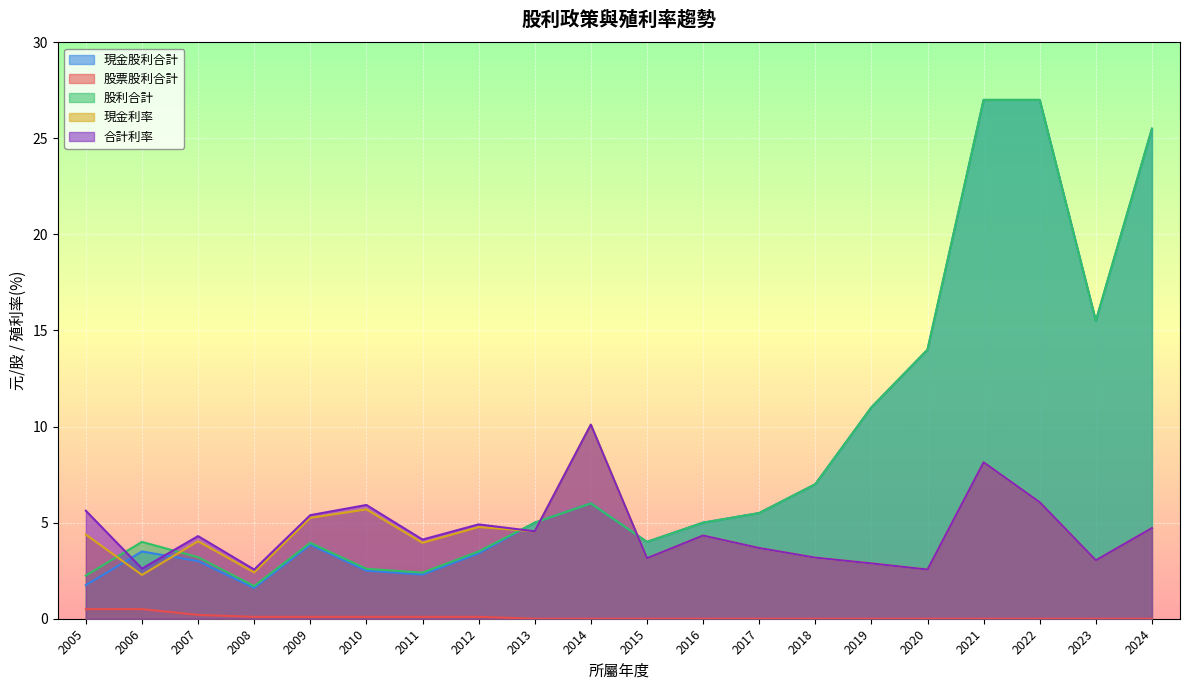

Where do 合計利率 and 現金股利合計 first cross each other?

2005 and 2006